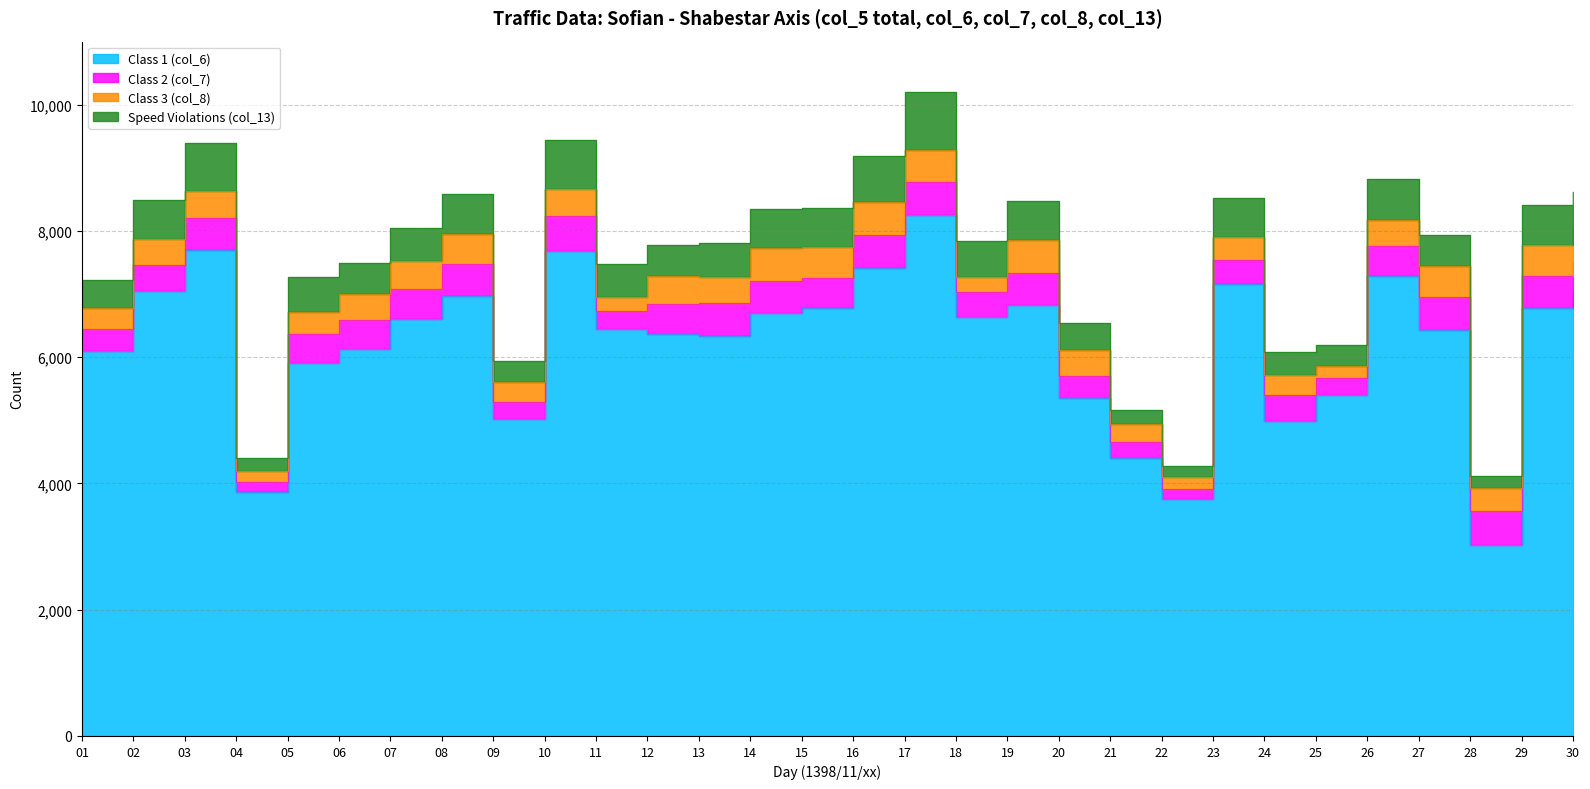

Between 03 and 30, which is larger?

03